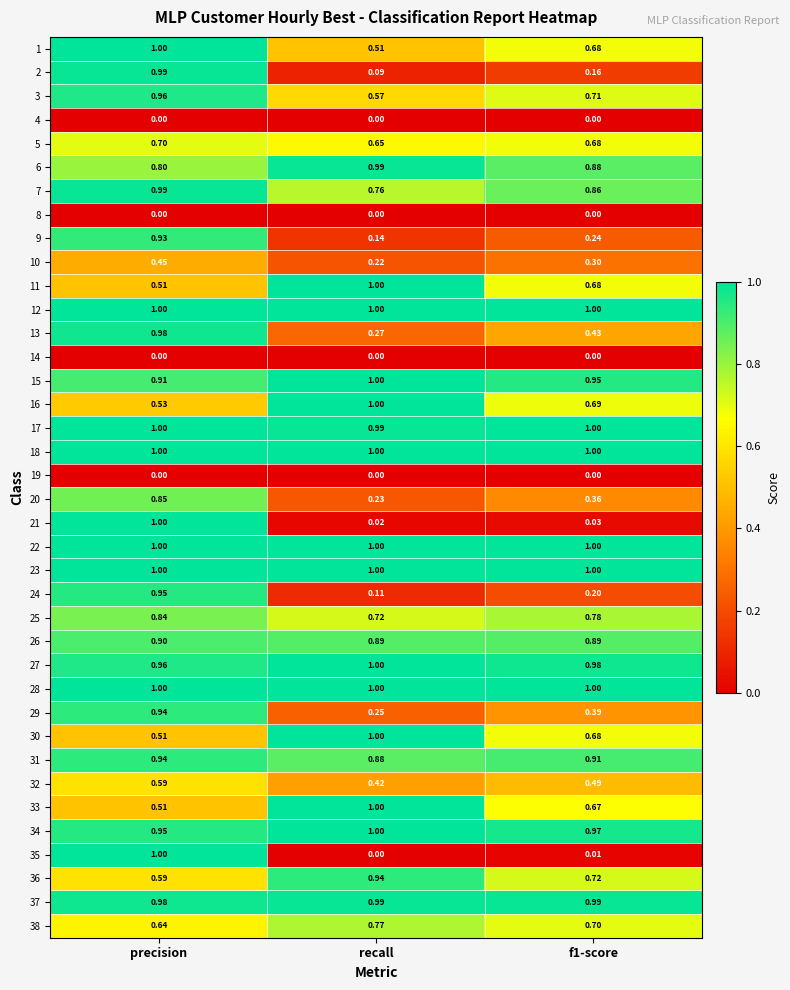

What is the greatest value displayed?

1.0